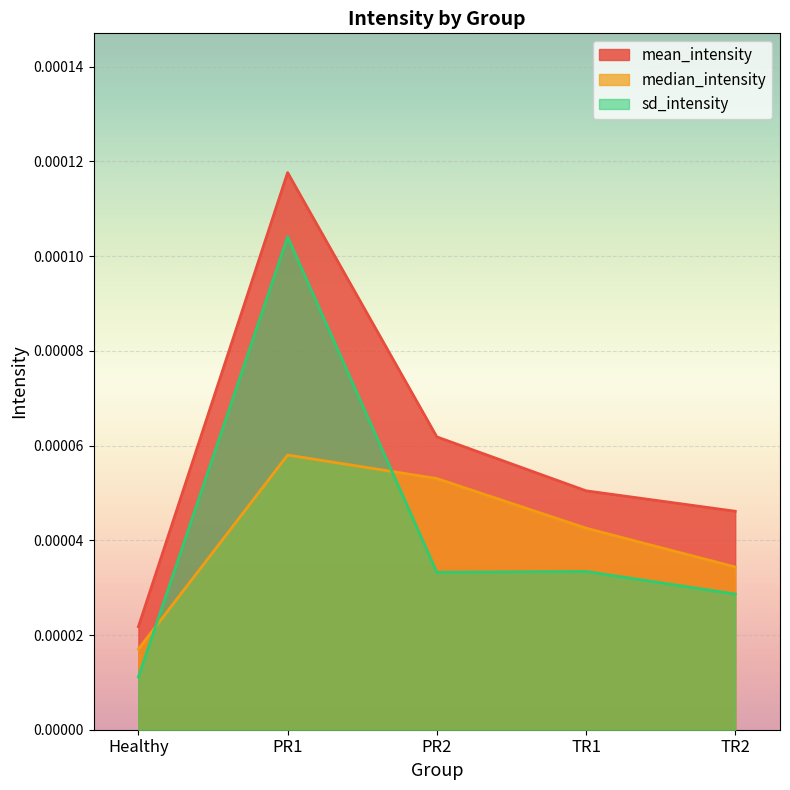

True or false: median_intensity and sd_intensity cross at least once.

True